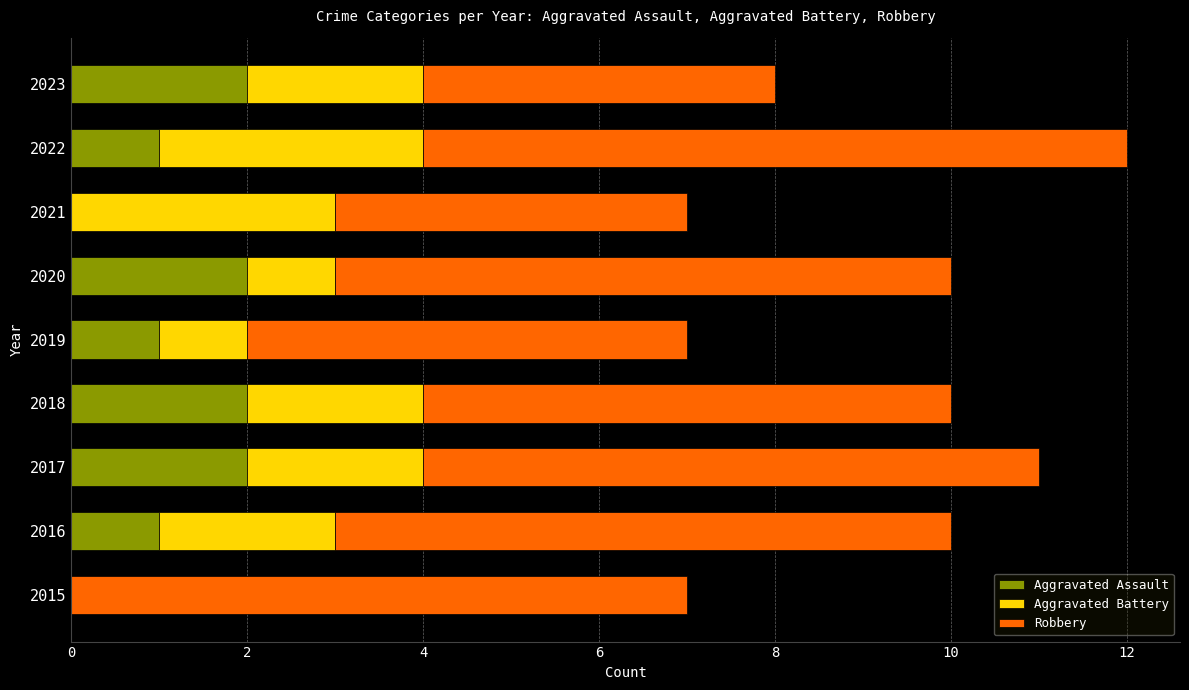

What is the total value across all series at 2015?

7